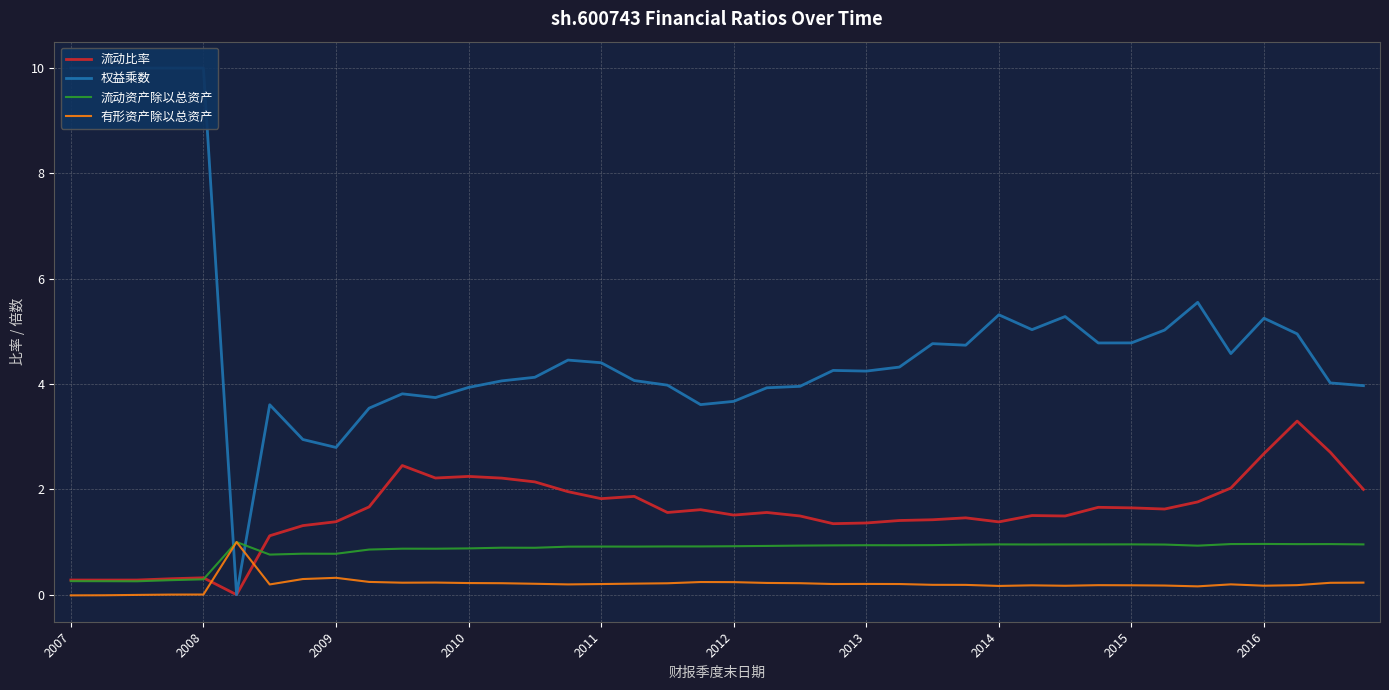

At 2007, list the series in order from smallest to largest.

有形资产除以总资产, 流动资产除以总资产, 流动比率, 权益乘数